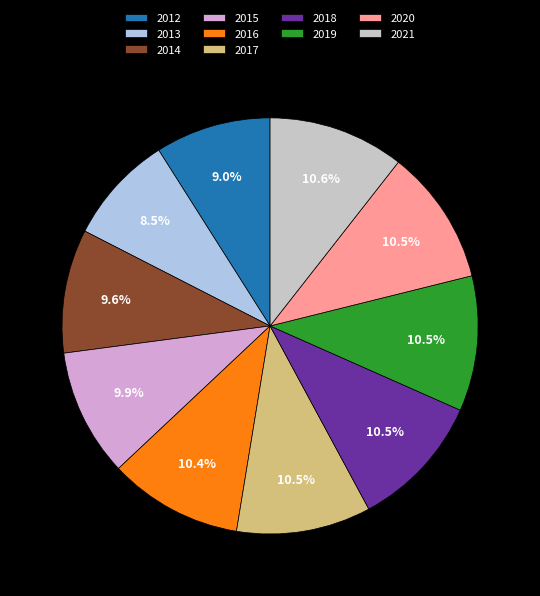

To the nearest percent, what is the average slice percentage?

10%